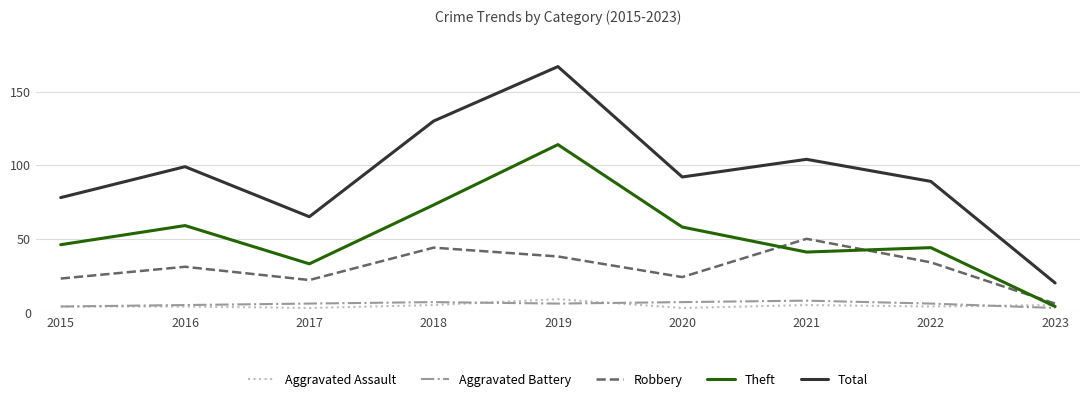

What value does the Aggravated Battery series have at 2022?

6